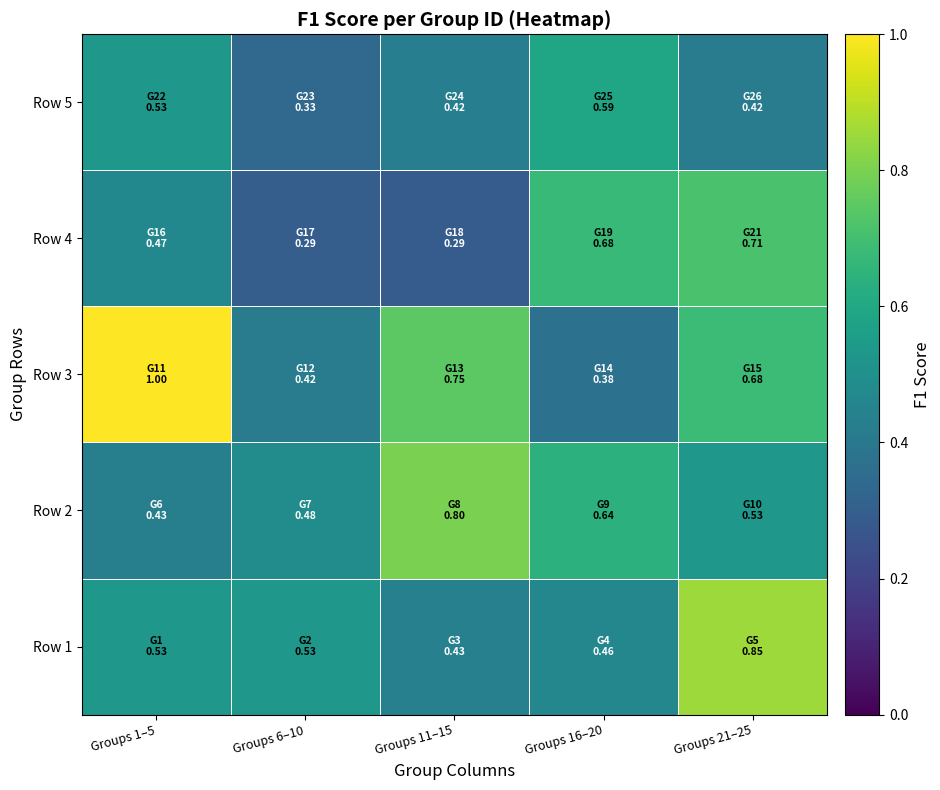

Reading left to right, list all the values displayed in this chart.

Row 1: Groups 1–5=0.5	Groups 6–10=0.5	Groups 11–15=0.4	Groups 16–20=0.5	Groups 21–25=0.9
Row 2: Groups 1–5=0.4	Groups 6–10=0.5	Groups 11–15=0.8	Groups 16–20=0.6	Groups 21–25=0.5
Row 3: Groups 1–5=1.0	Groups 6–10=0.4	Groups 11–15=0.7	Groups 16–20=0.4	Groups 21–25=0.7
Row 4: Groups 1–5=0.5	Groups 6–10=0.3	Groups 11–15=0.3	Groups 16–20=0.7	Groups 21–25=0.7
Row 5: Groups 1–5=0.5	Groups 6–10=0.3	Groups 11–15=0.4	Groups 16–20=0.6	Groups 21–25=0.4